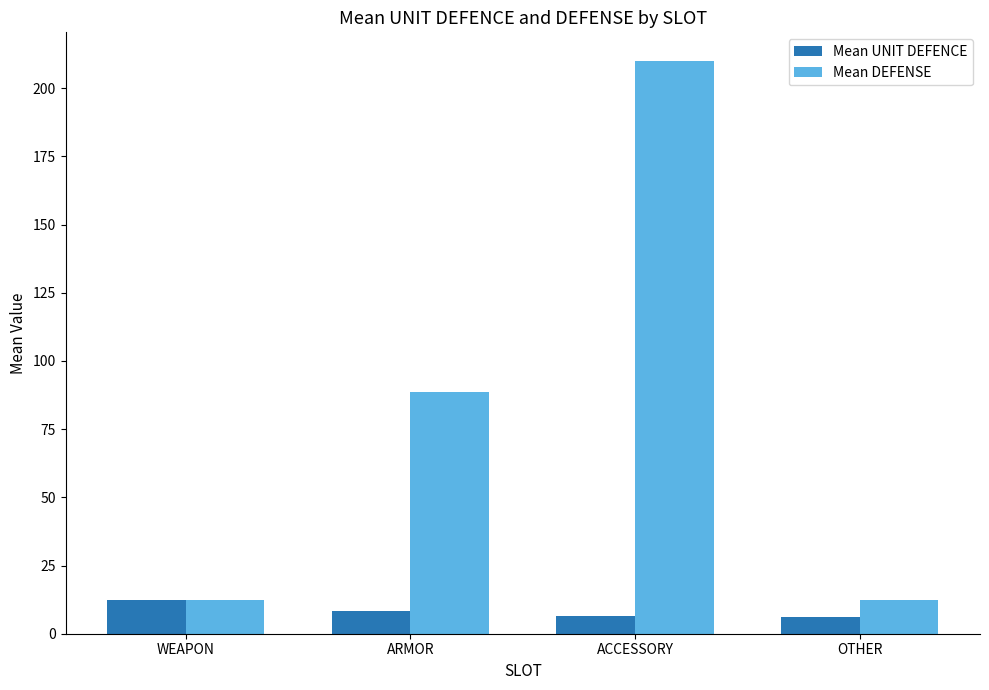

At which label does Mean DEFENSE reach its peak?

ACCESSORY